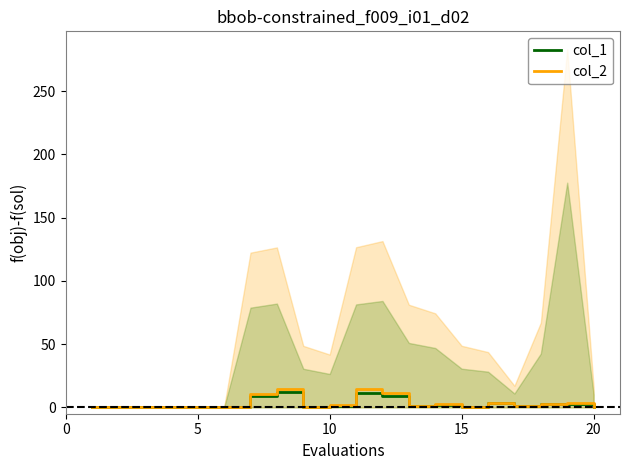

Is this an area chart (filled region under the line)?

No